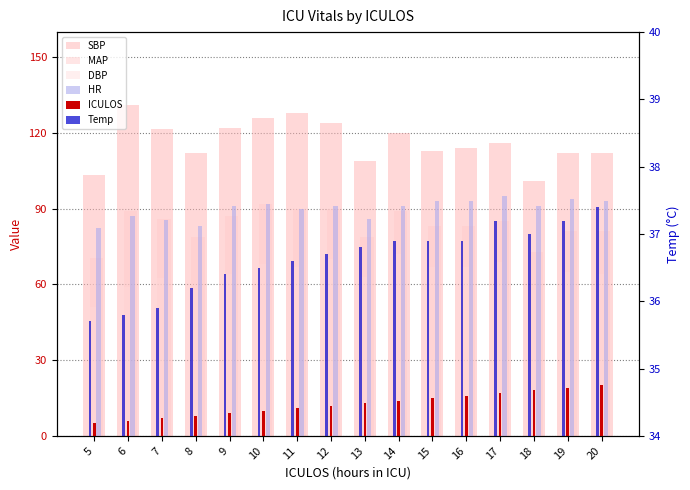

What is the value of the DBP bar at the 16th from the left?

64.0